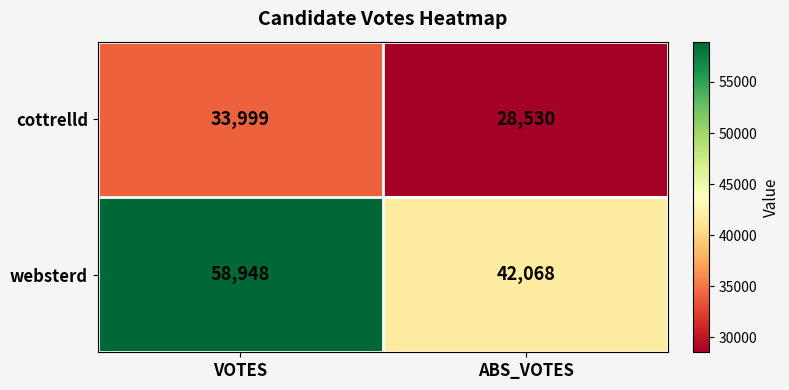

Read the websterd value at VOTES, to the nearest 100.

58900